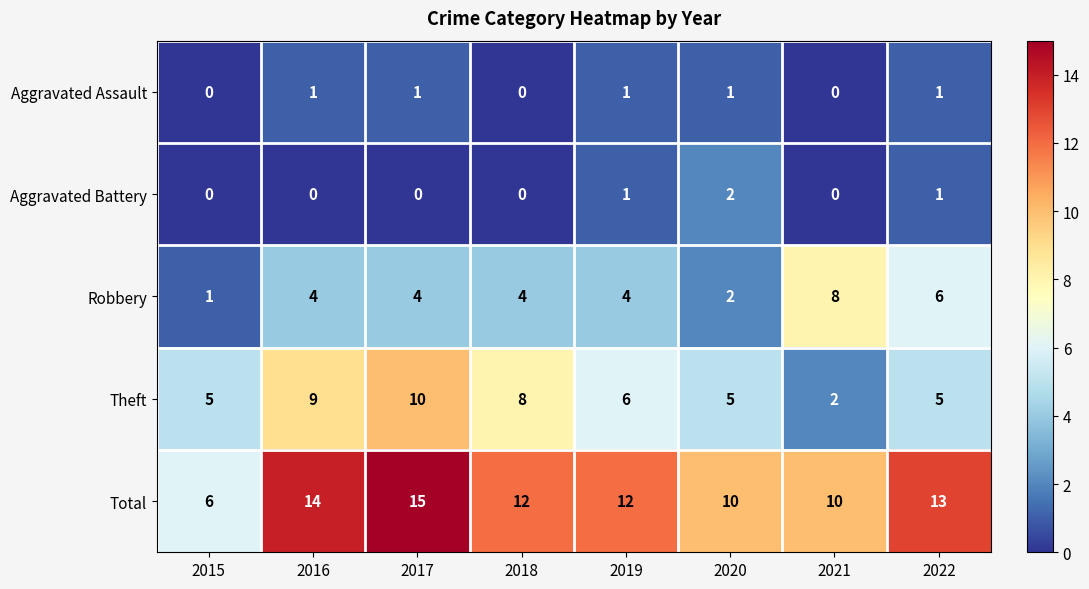

What is the difference between the maximum and minimum values in the Theft series?

8